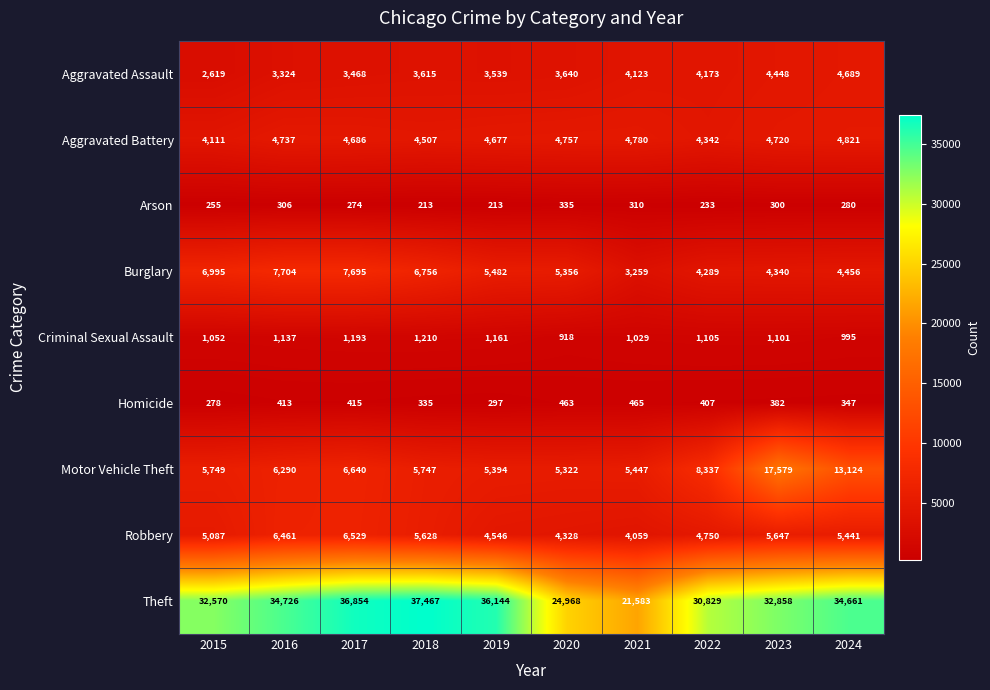

Which series has the widest spread of values?

Theft